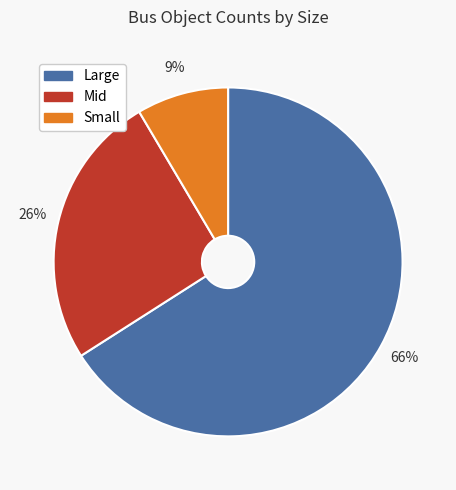

The Large slice represents 51% of the pie. True or false?

False